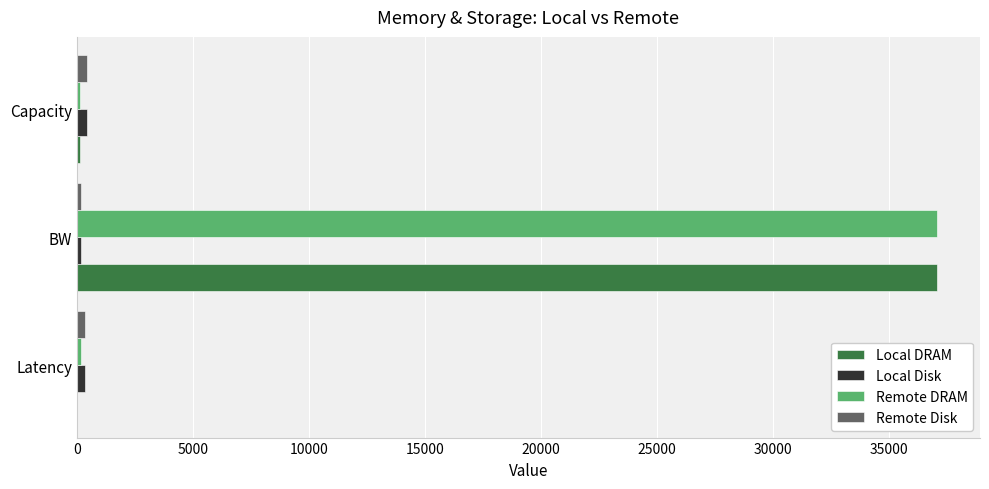

How many categories are shown in the chart?

3